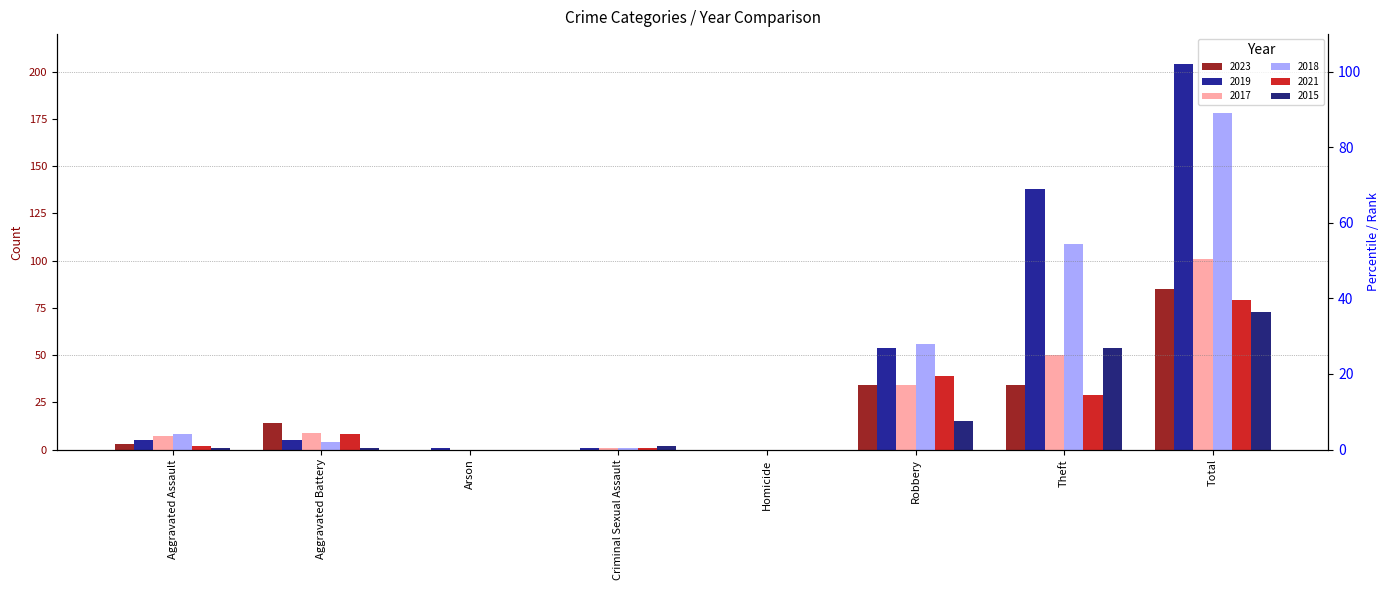

Which series has the largest total across all categories?

2019